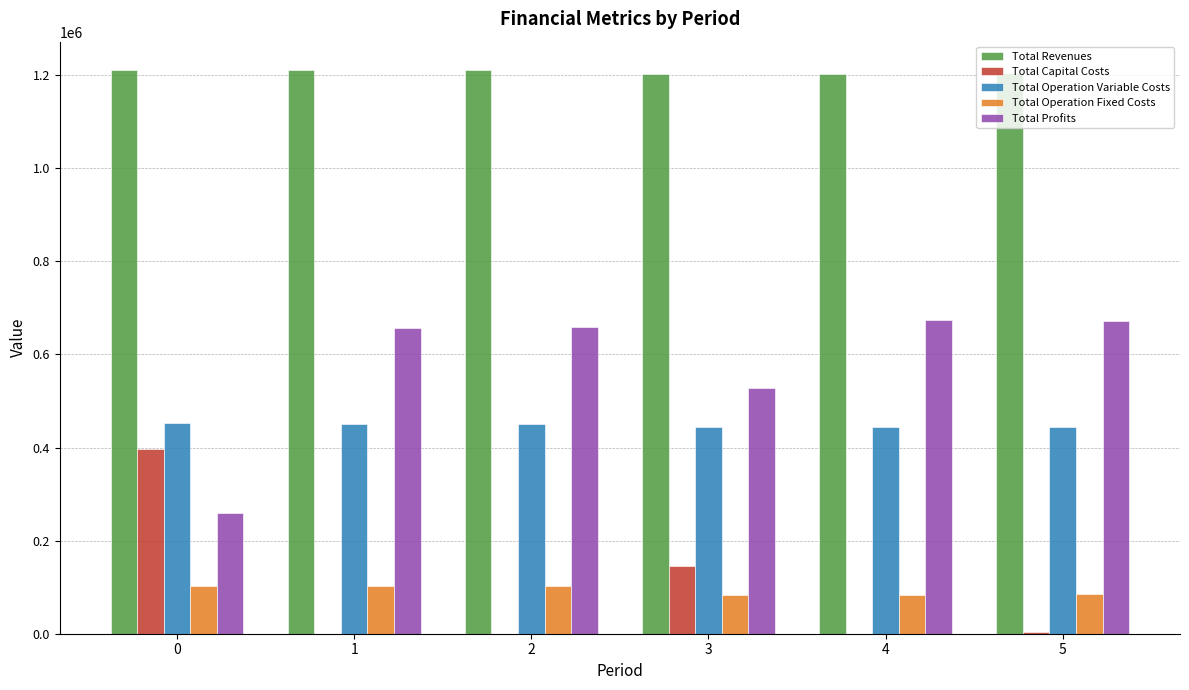

How many distinct data groups are displayed?

5